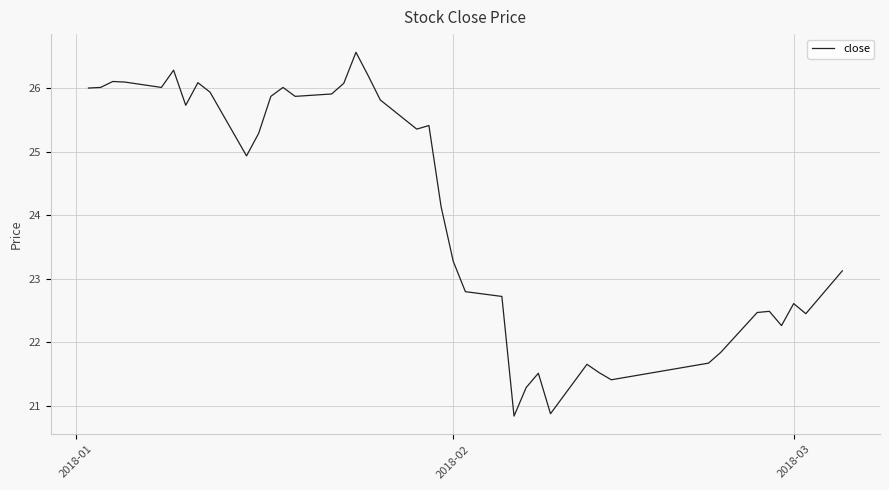

What is the difference between the maximum and minimum values?

5.7